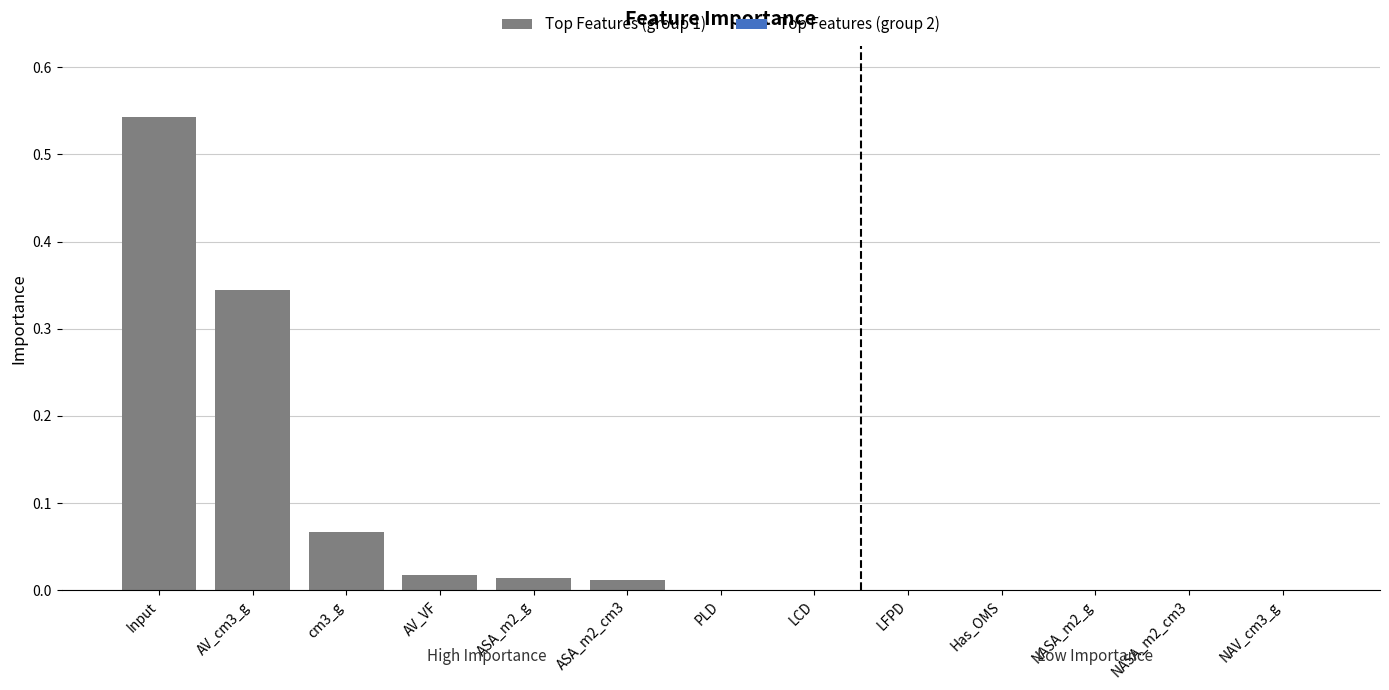

What is the difference between the maximum and minimum values?

0.5